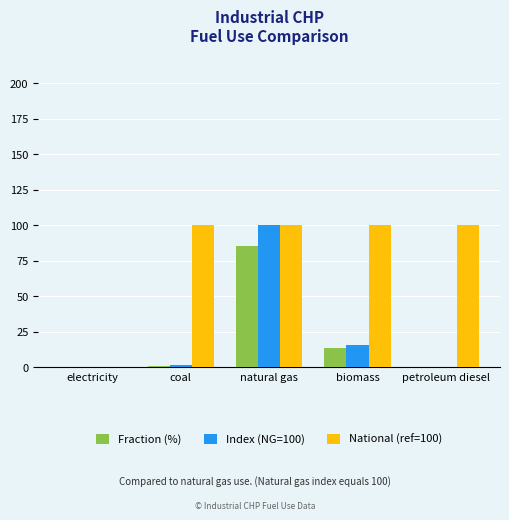

At which category is the sum across all series the highest?

natural gas